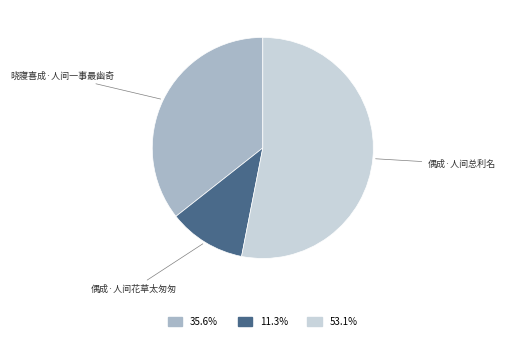

True or false: 偶成·人间花草太匆匆 accounts for 17% of the total.

False